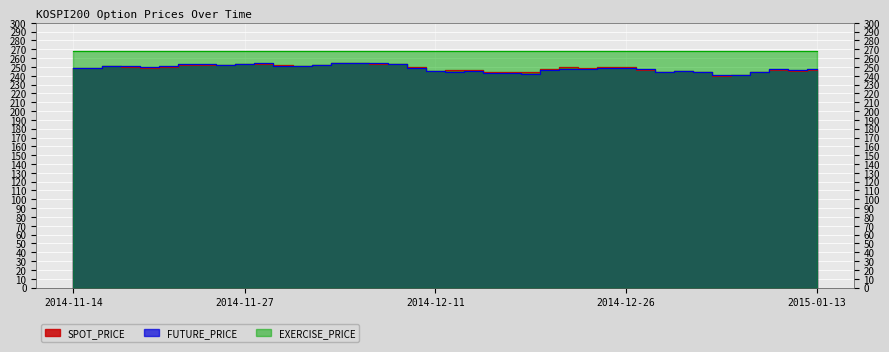

Where do SPOT_PRICE and FUTURE_PRICE first cross each other?

2014-11-28 and 2014-12-01